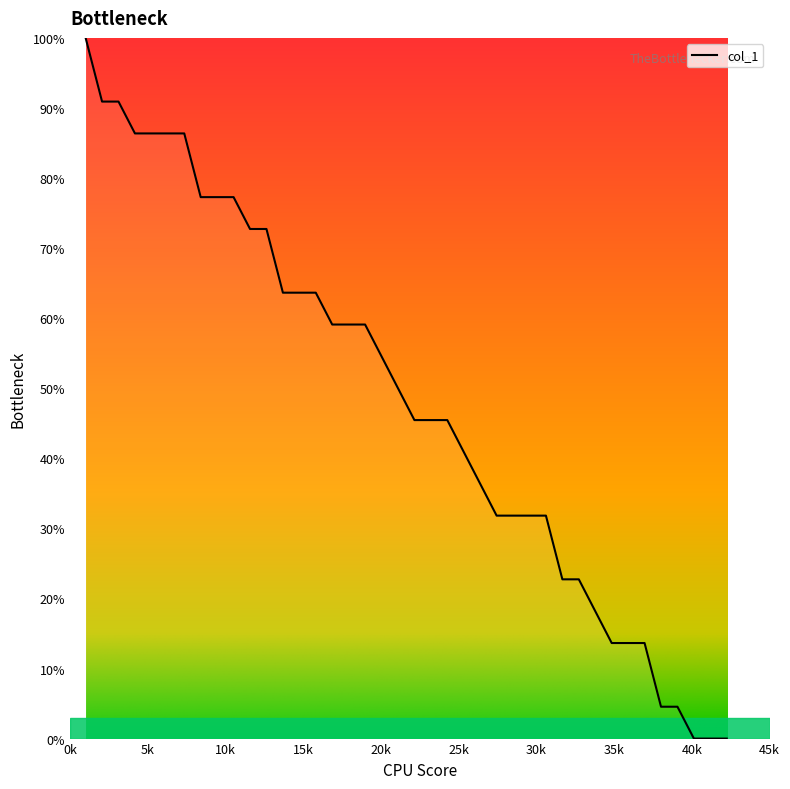

What is the greatest value displayed?

100.0